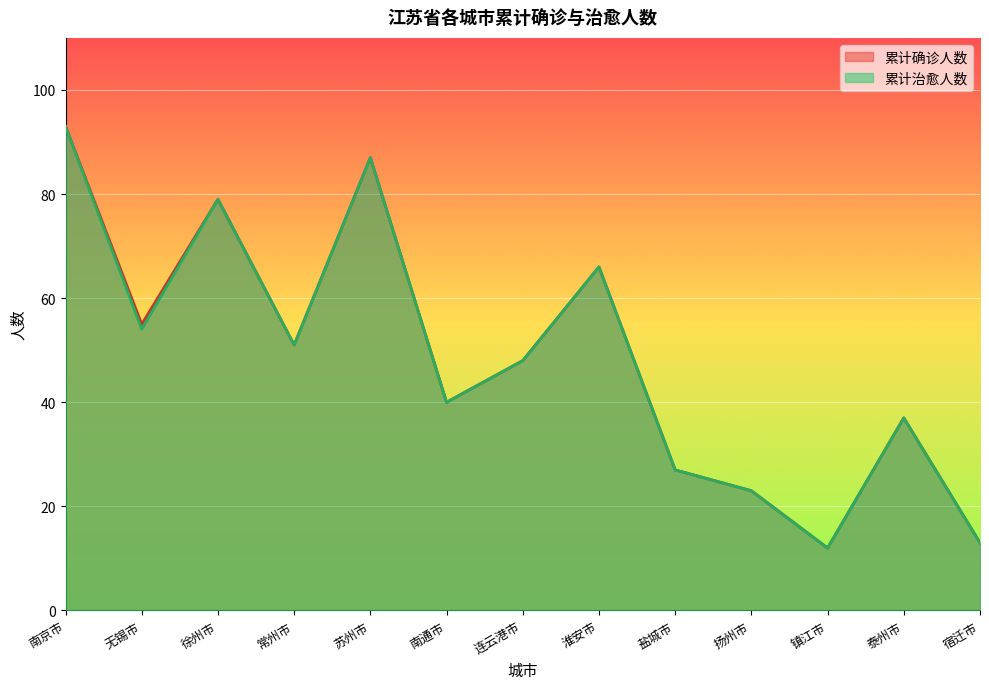

How many lines are shown in the chart?

2